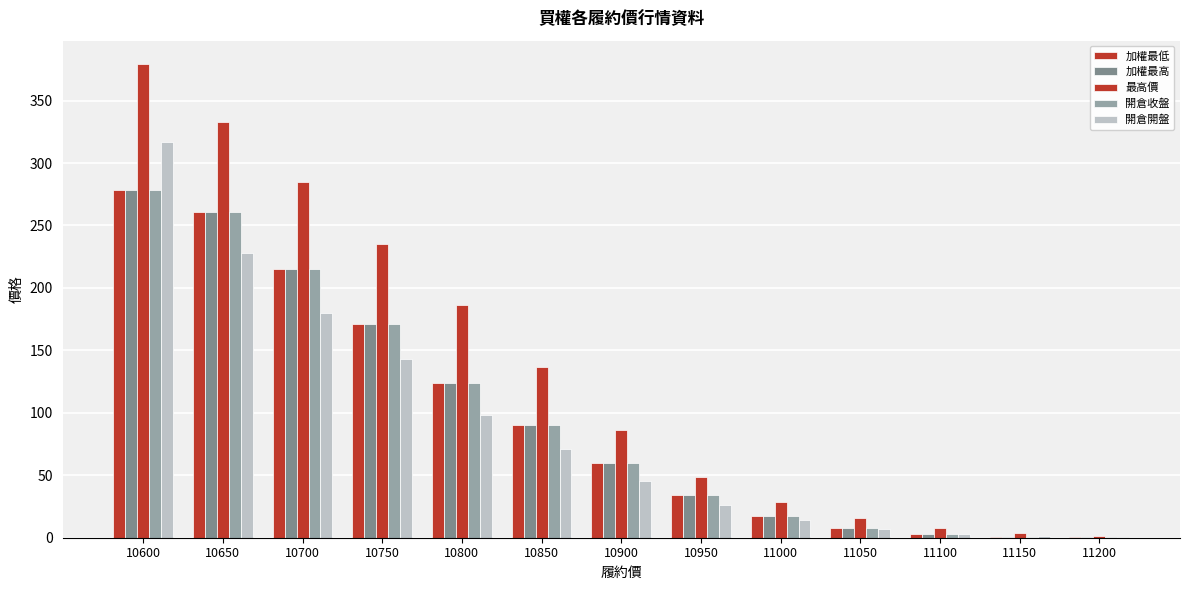

Count the number of categories in the chart.

13